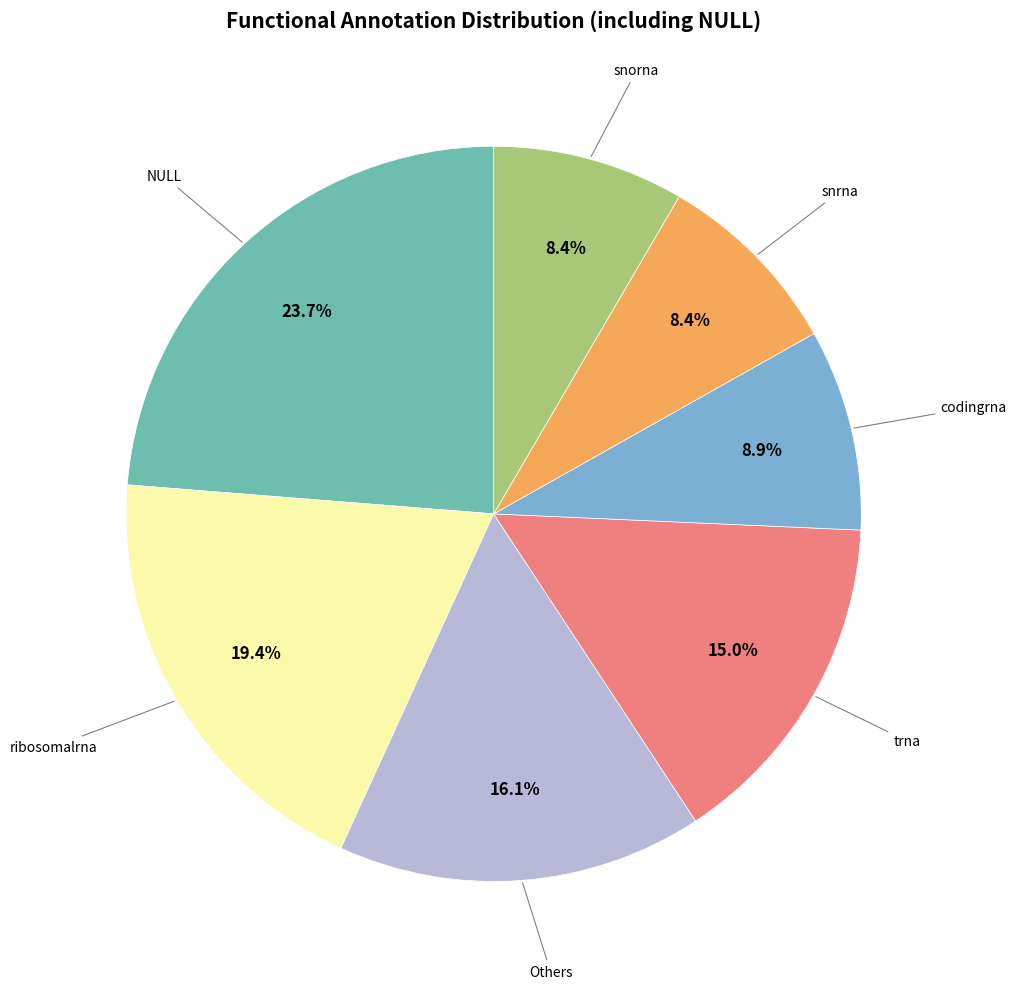

Is there any slice that represents more than half of the pie?

No